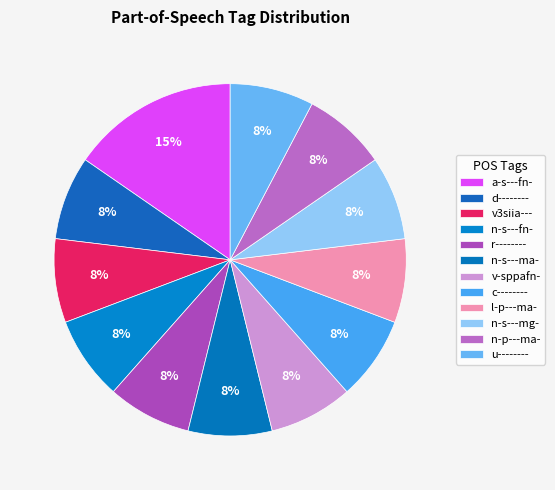

How many slices are in this pie chart?

12